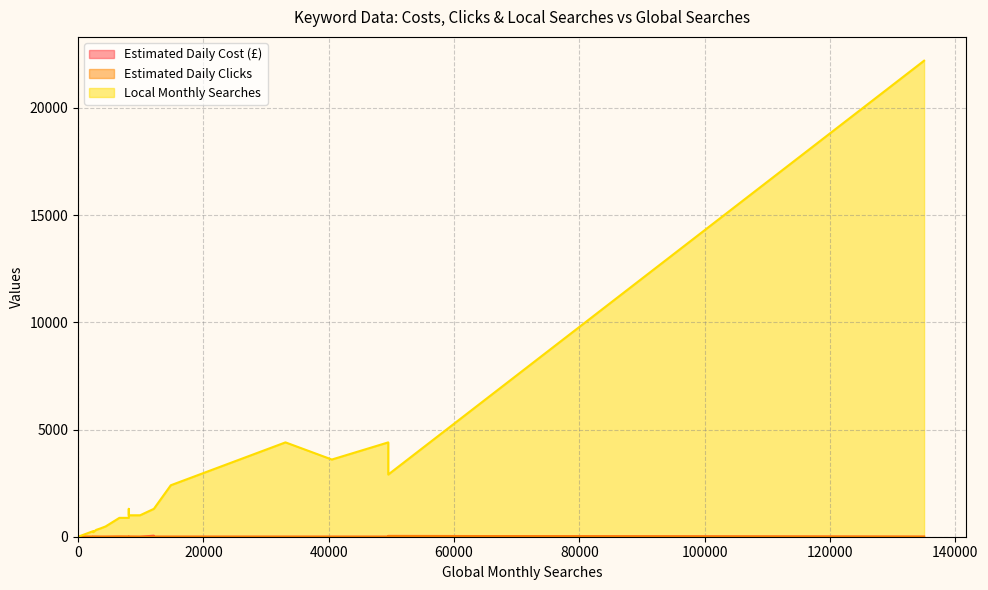

Rank the series by their maximum value, from highest to lowest.

Local Monthly Searches, Estimated Daily Cost (£), Estimated Daily Clicks